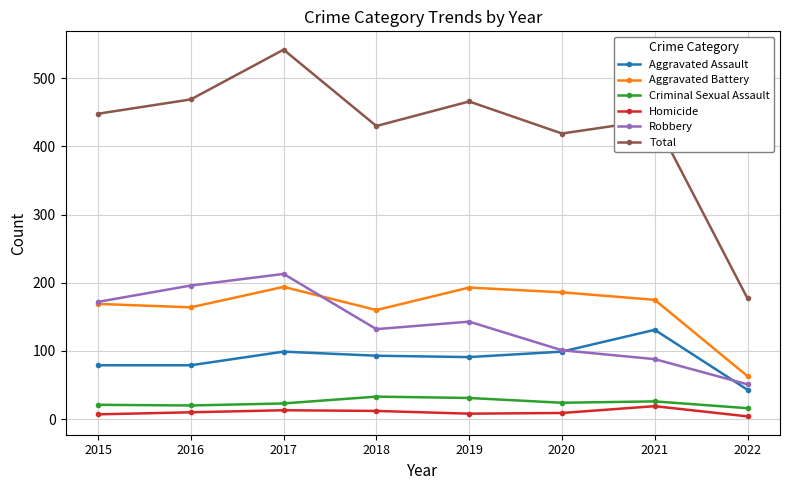

What is the smallest value displayed?

4